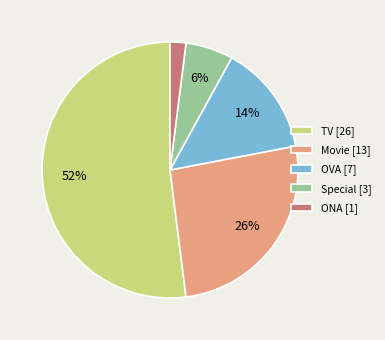

Is the sum of TV [26] and Special [3] greater than half?

Yes